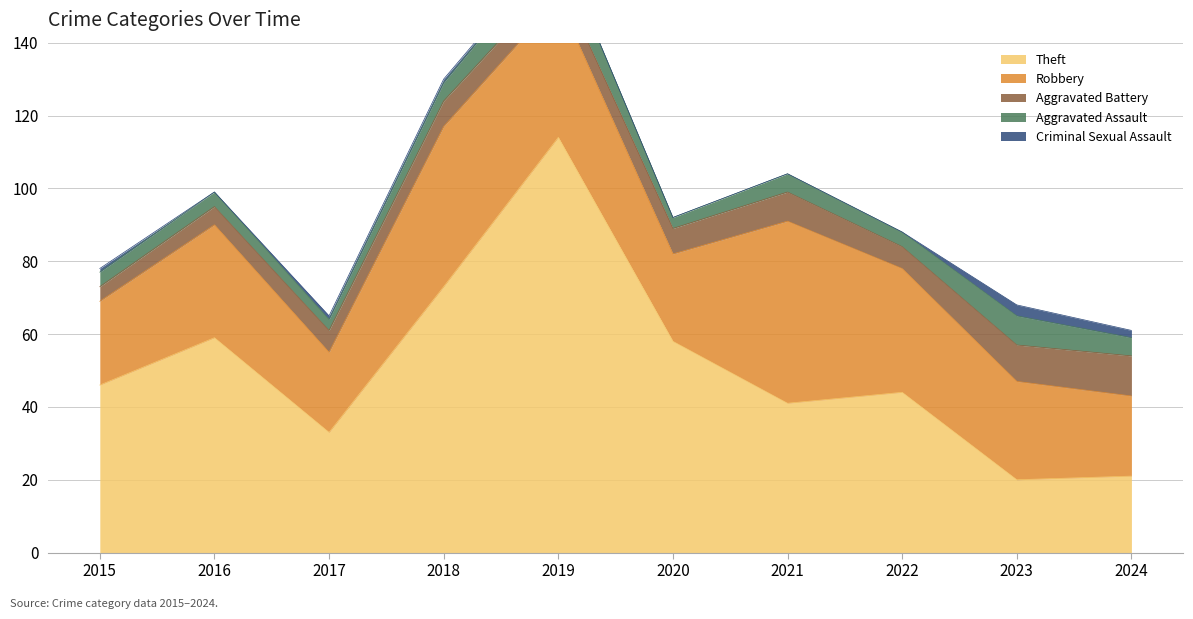

Reading right to left, what are all the values shown in this chart?

Theft: 2024=21	2023=20	2022=44	2021=41	2020=58	2019=114	2018=73	2017=33	2016=59	2015=46
Robbery: 2024=22	2023=27	2022=34	2021=50	2020=24	2019=38	2018=44	2017=22	2016=31	2015=23
Aggravated Battery: 2024=11	2023=10	2022=6	2021=8	2020=7	2019=6	2018=7	2017=6	2016=5	2015=4
Aggravated Assault: 2024=5	2023=8	2022=4	2021=5	2020=3	2019=9	2018=5	2017=3	2016=4	2015=4
Criminal Sexual Assault: 2024=2	2023=3	2022=0	2021=0	2020=0	2019=0	2018=1	2017=1	2016=0	2015=1